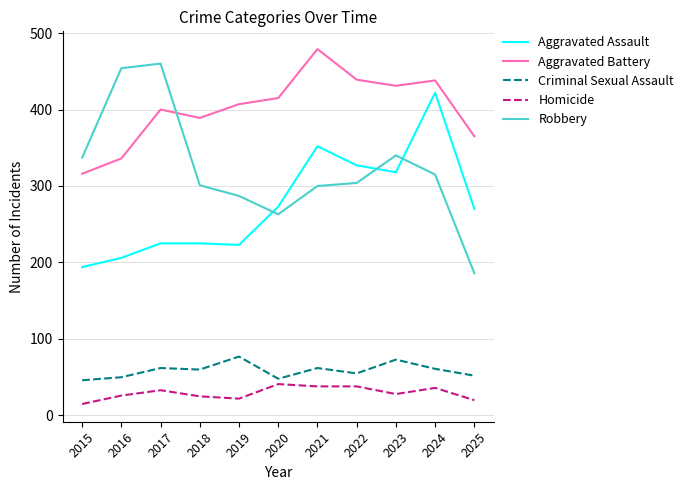

What is the difference between the Criminal Sexual Assault values at 2023 and 2022?

18